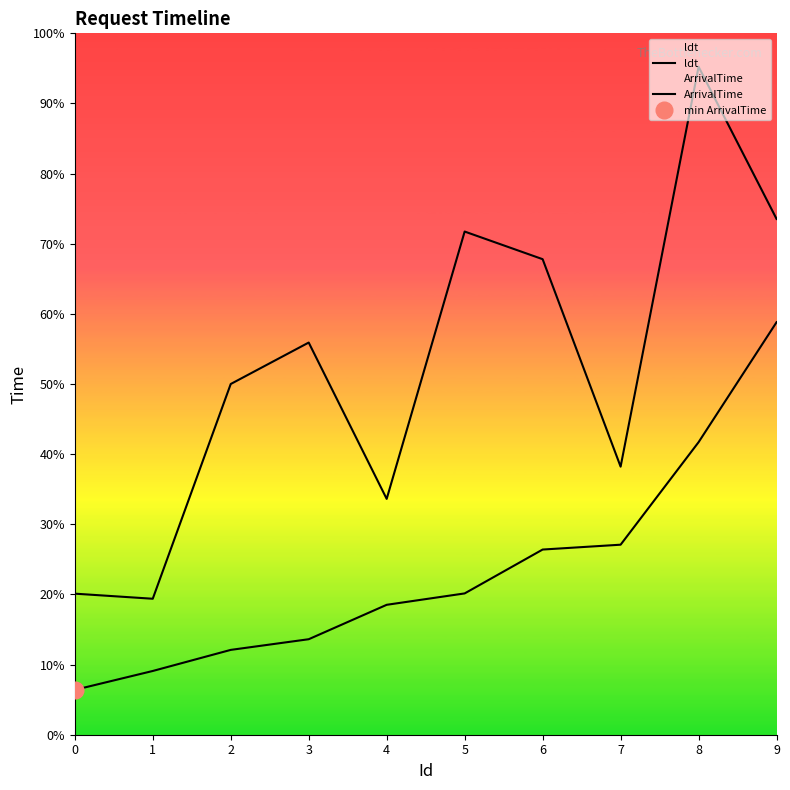

At which label is ArrivalTime closest to 943?

7